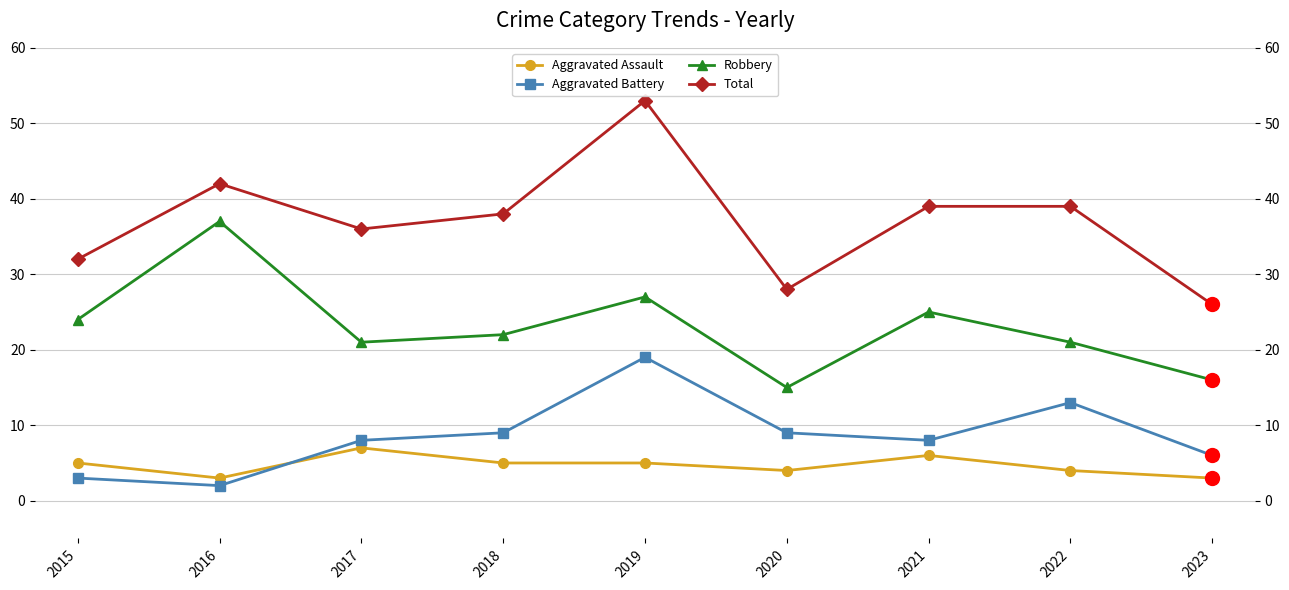

What is the difference between the maximum and minimum values in the Total series?

27